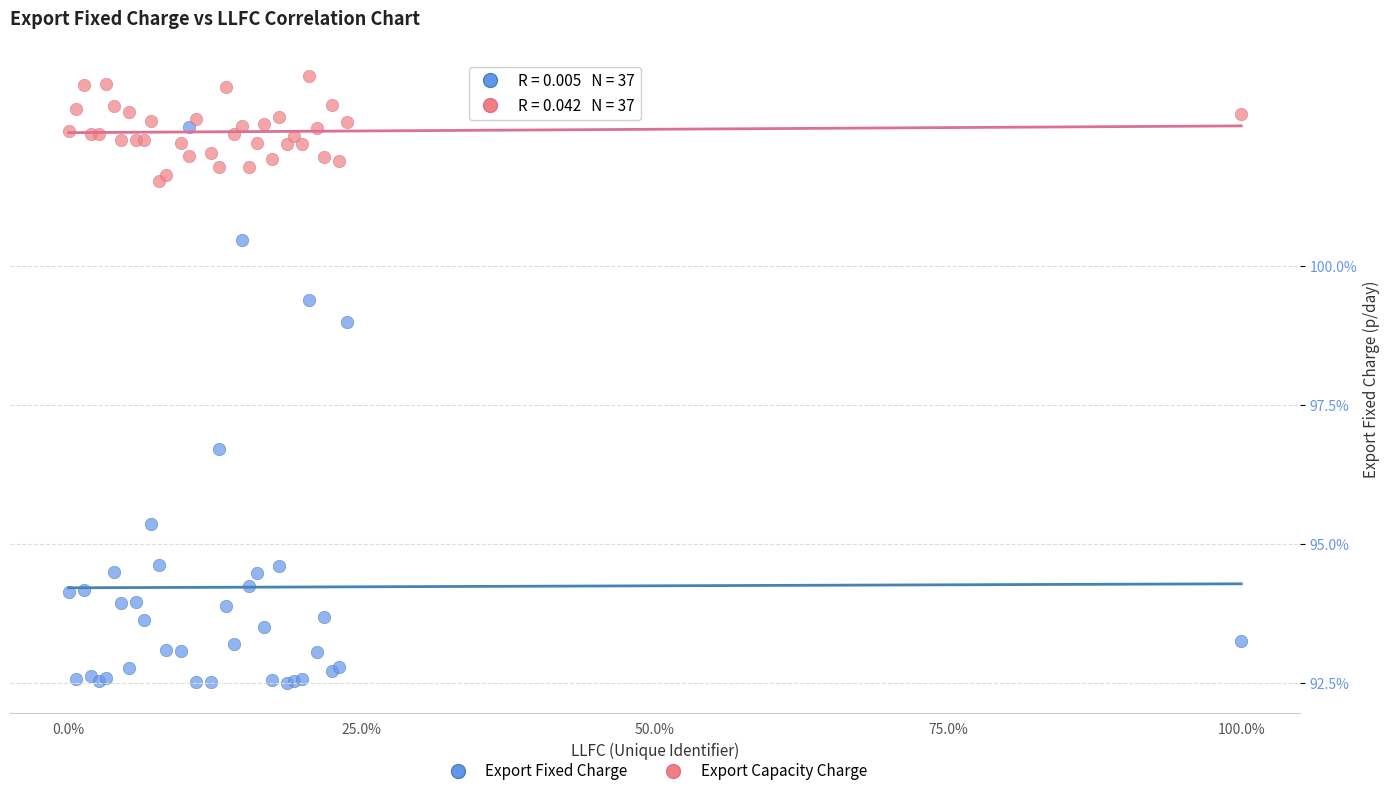

In the Export Fixed Charge series, what Y value is closest to 97?

96.7